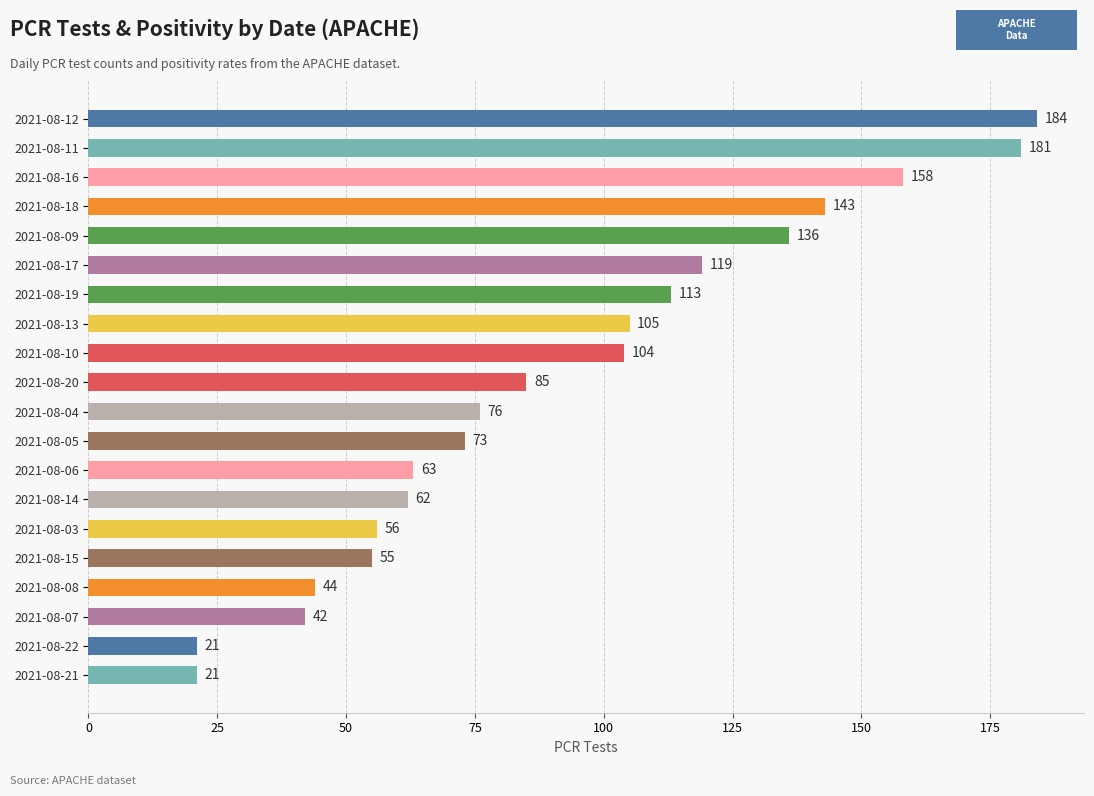

What is the greatest value displayed?

184